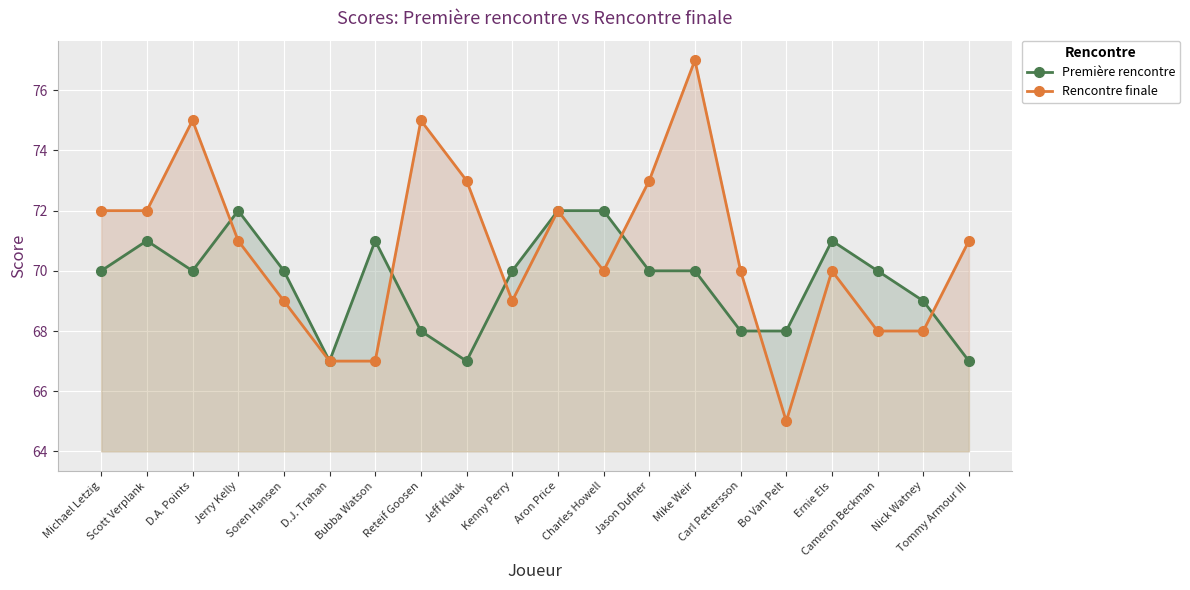

How many values in the Première rencontre series are below 70?

7